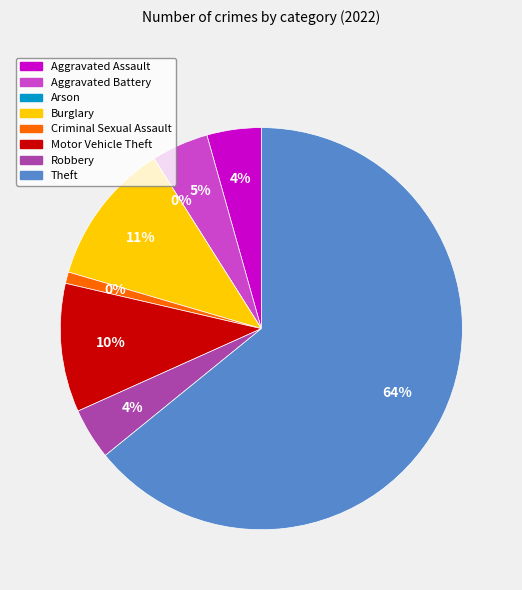

To the nearest percent, what is the difference between the largest and smallest slice percentages?

64%